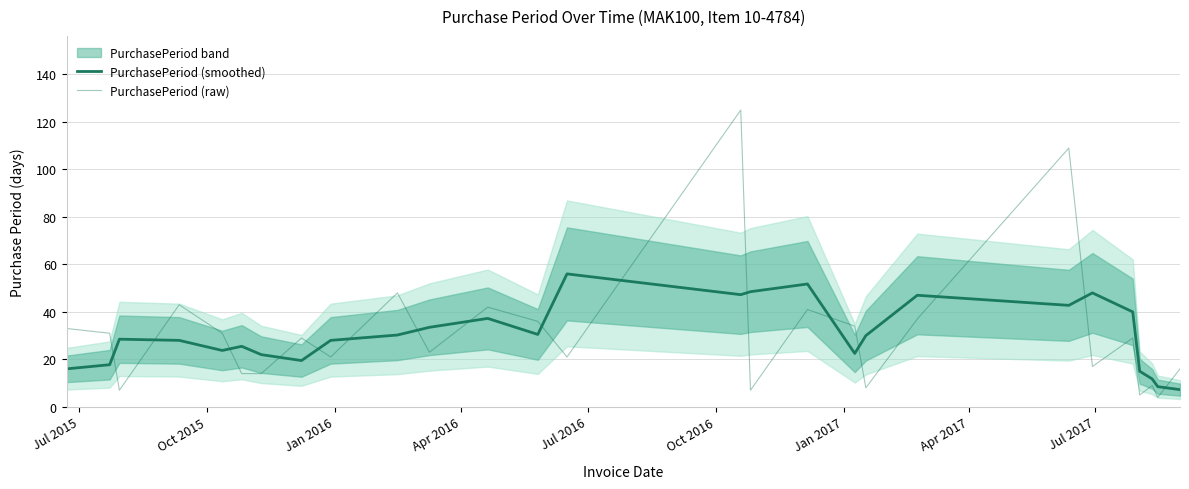

Reading left to right, list all the values displayed in this chart.

PurchasePeriod (smoothed): 16.0	17.8	28.5	28.0	23.8	25.5	22.0	19.5	28.0	30.2	33.5	37.2	30.5	56.0	47.2	48.5	51.8	22.5	30.0	47.0	42.8	48.0	40.0	15.0	11.8	8.5	7.2
PurchasePeriod (raw): 33.0	31.0	7.0	43.0	31.0	14.0	14.0	29.0	21.0	48.0	23.0	42.0	36.0	21.0	125.0	7.0	41.0	34.0	8.0	37.0	109.0	17.0	29.0	5.0	9.0	4.0	16.0